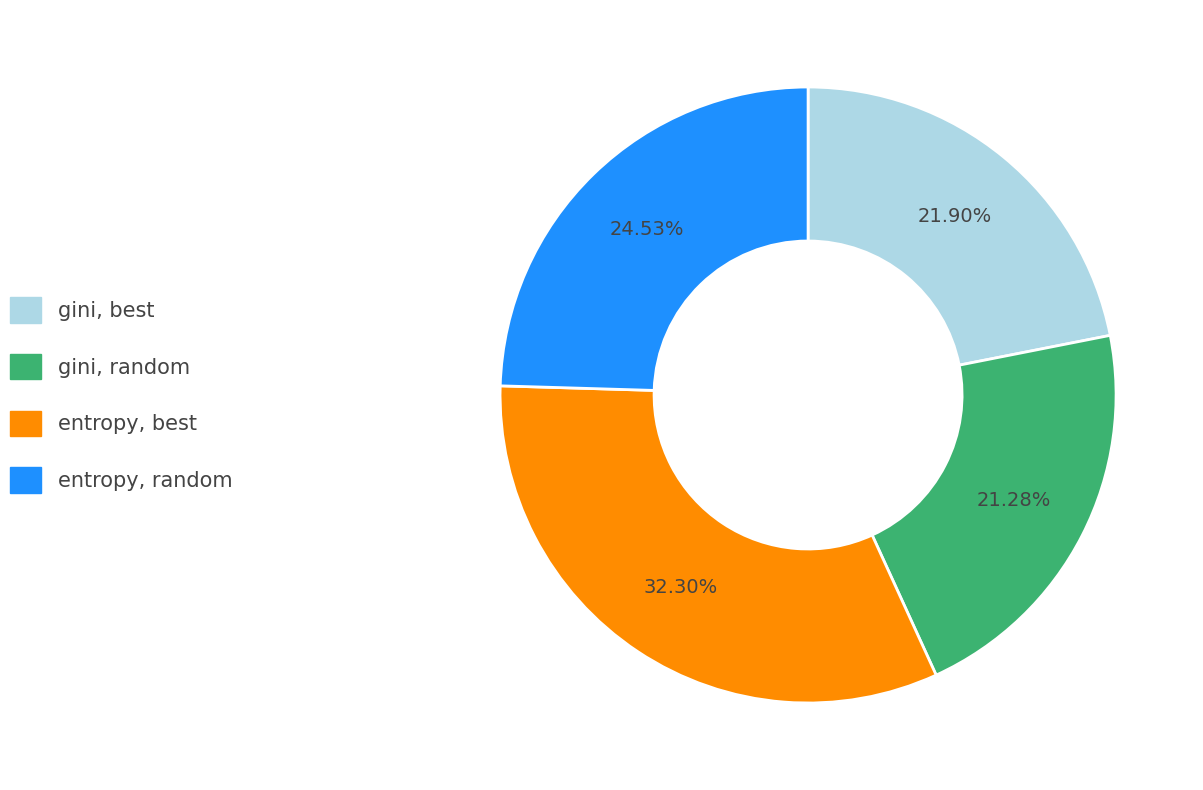

Count the number of slices in the pie.

4